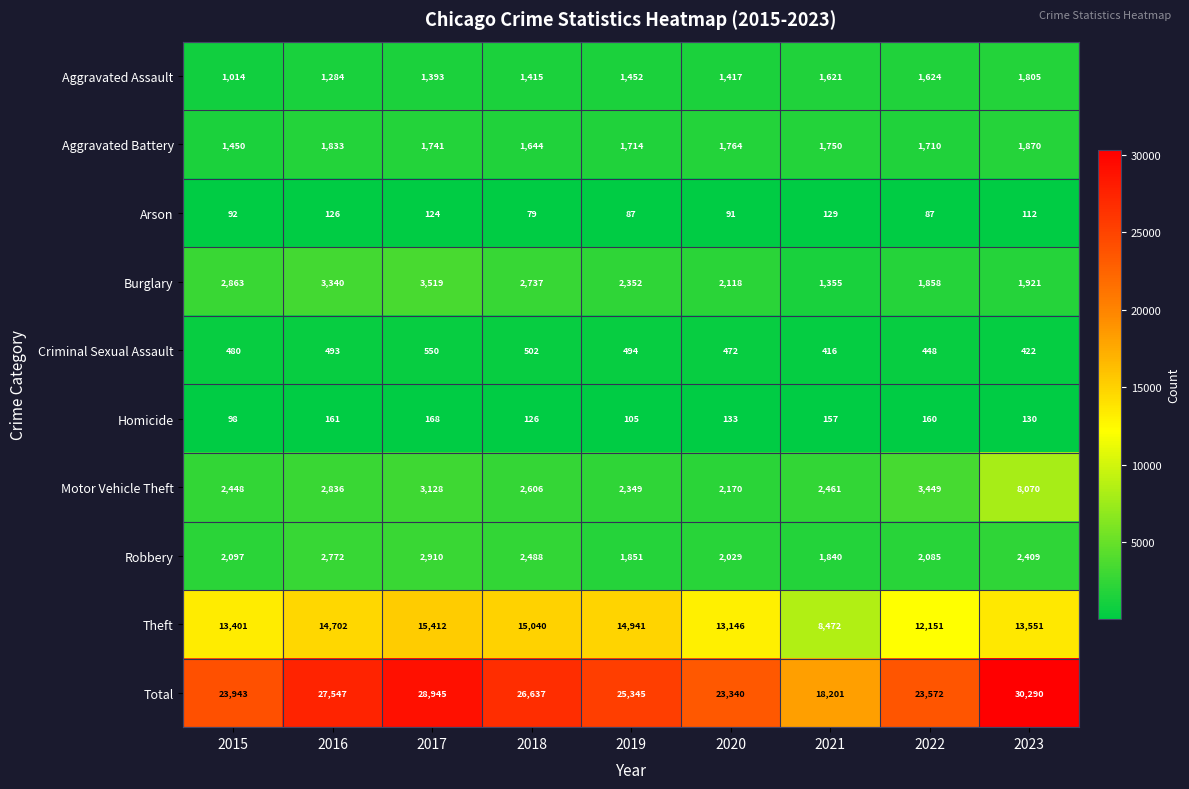

How many values in the Aggravated Assault series are below 1417?

4